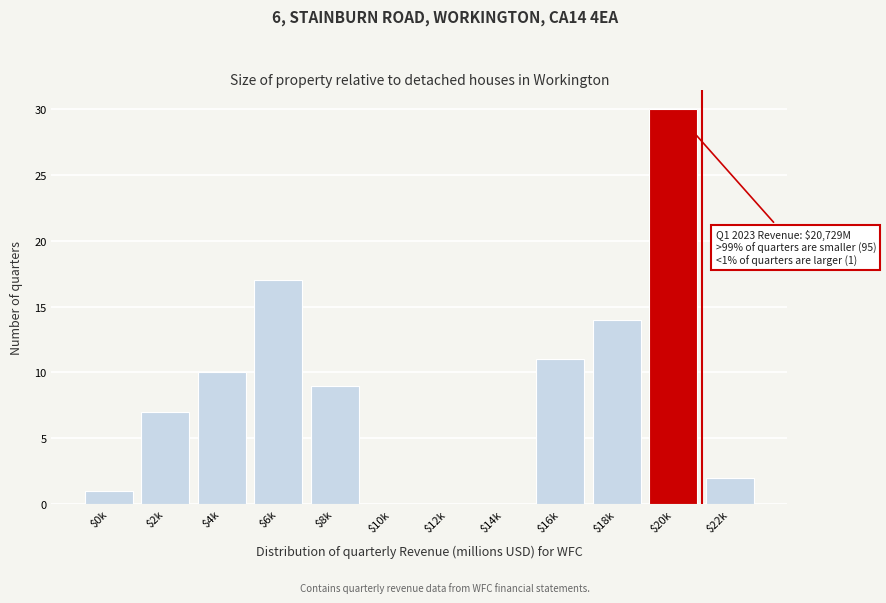

What is the greatest value displayed?

30